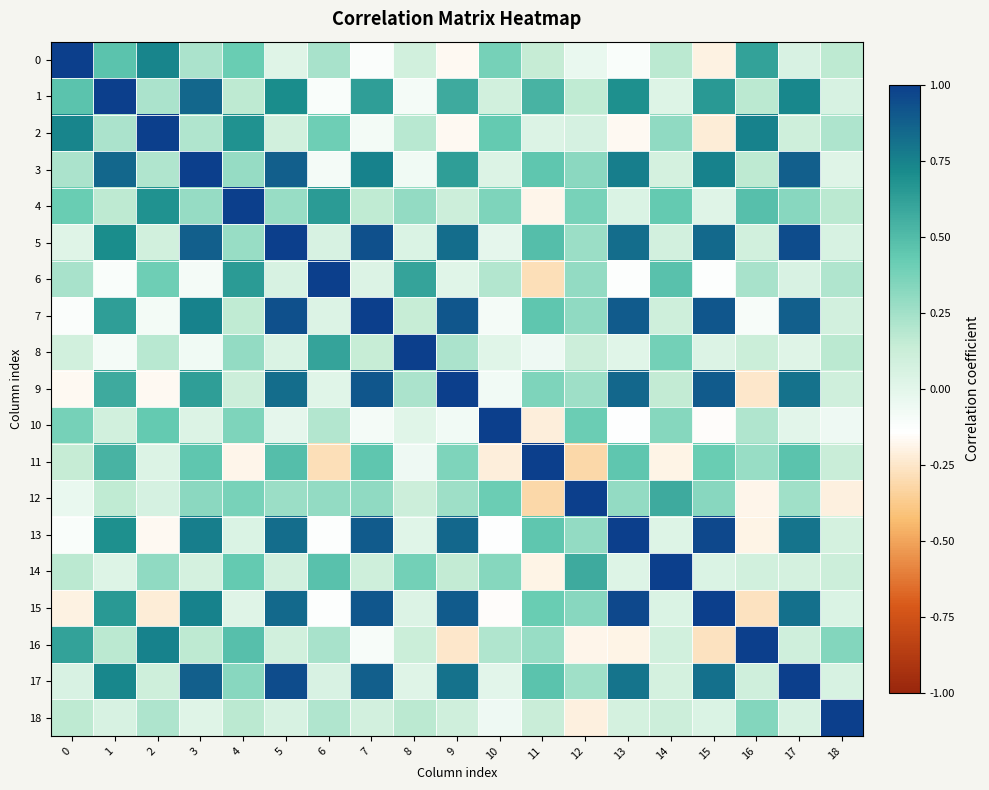

Which has a higher value, 3 or 8?

3